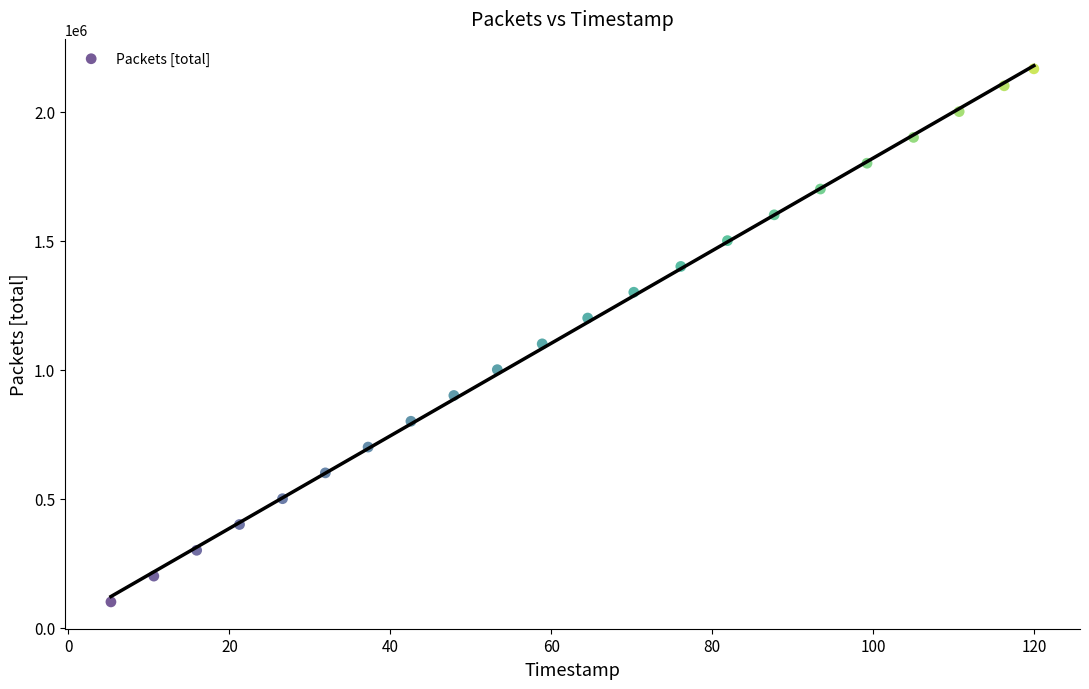

What Y value in the scatter plot is closest to 1132881?

1100001